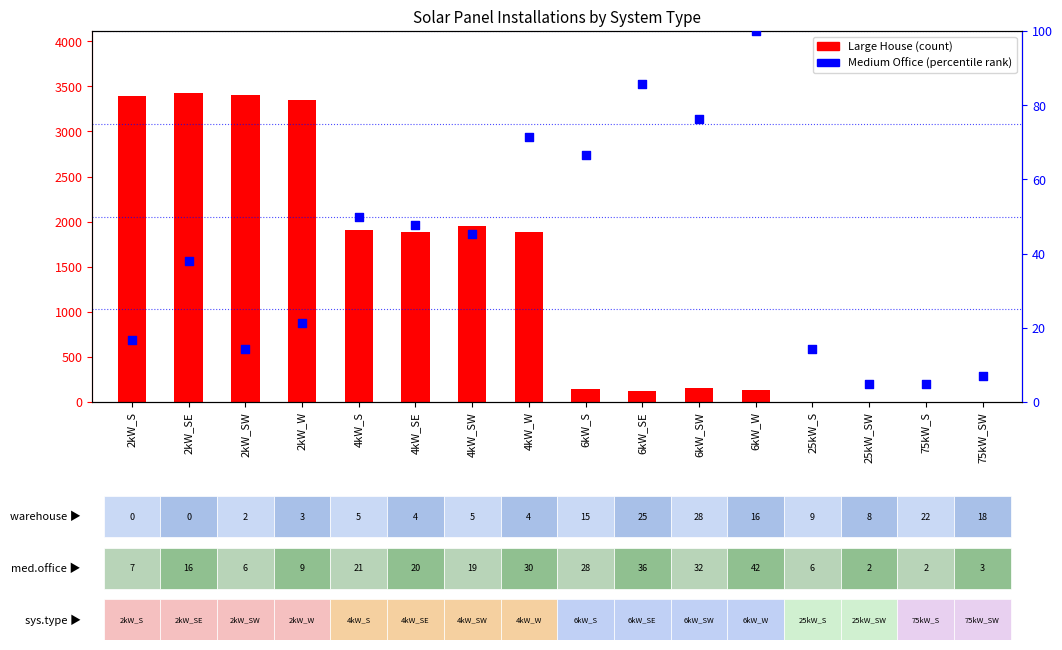

Which series reaches the maximum Y coordinate?

Large House (count)